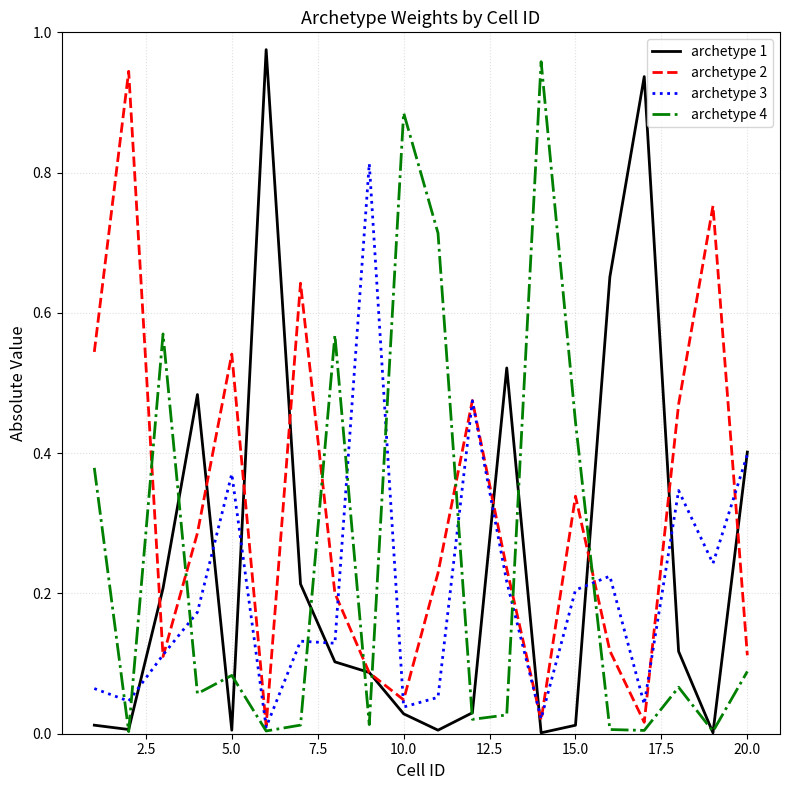

Which series has the largest total across all categories?

archetype 2